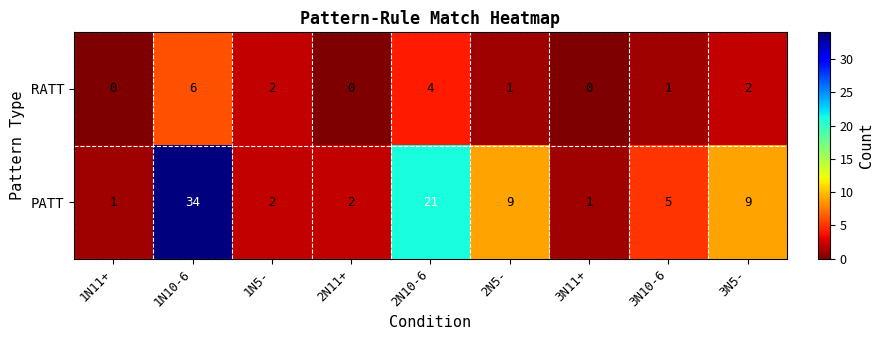

What is the sum of all RATT values?

16